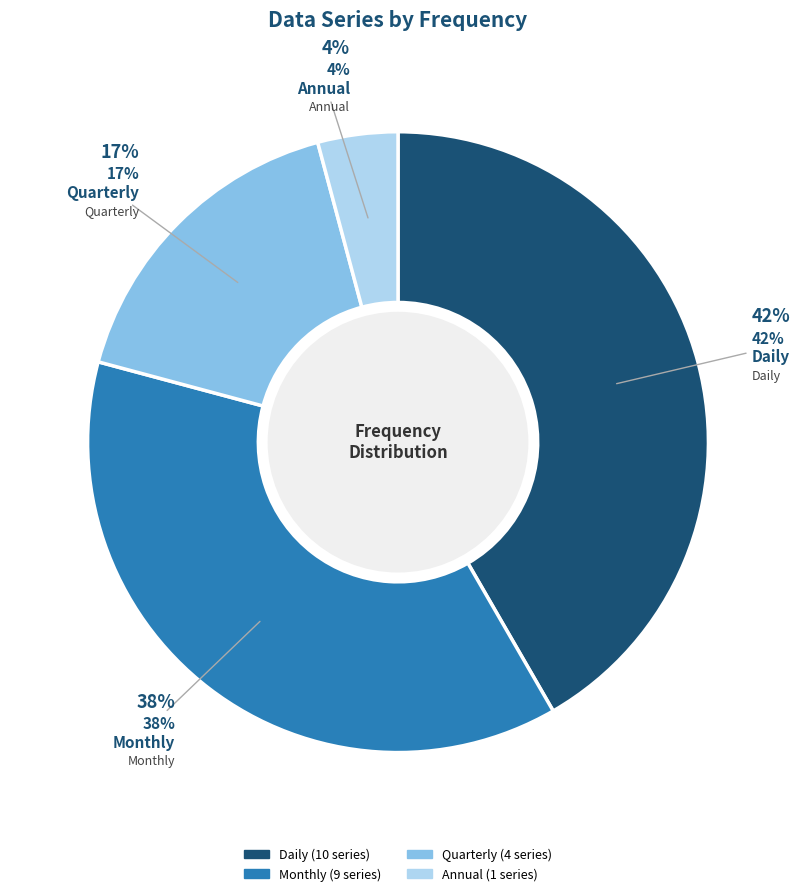

To the nearest percent, what is the combined percentage of Daily and Monthly?

79%